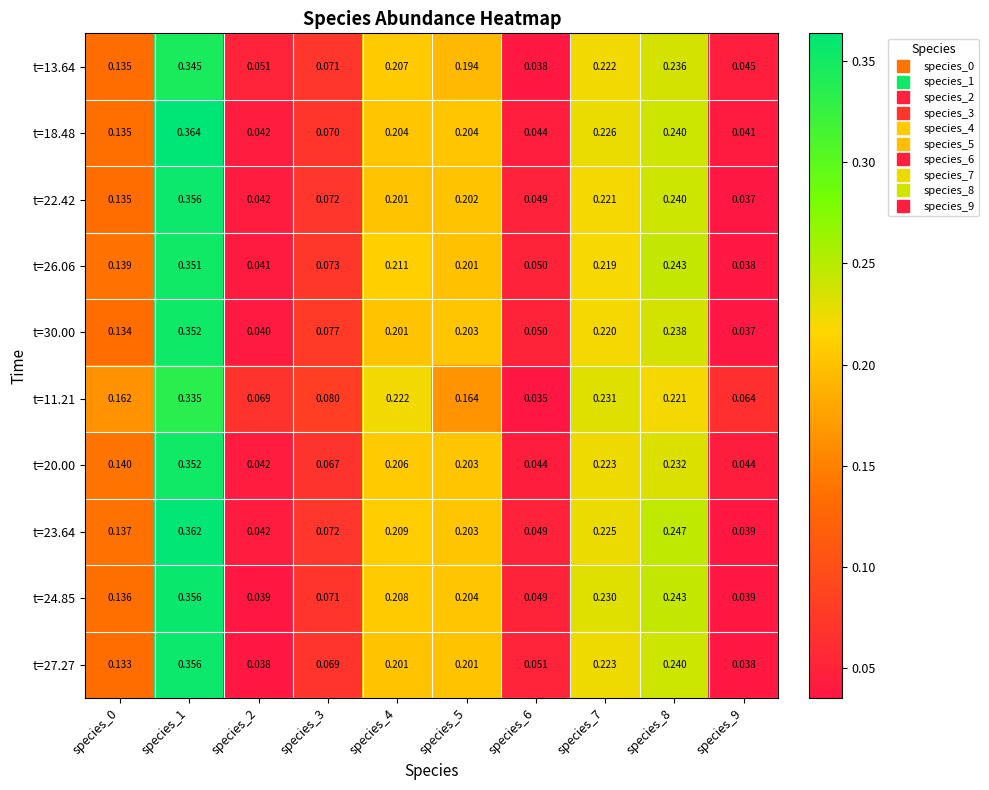

Is the value of t=30.00 at species_0 greater than the value of t=23.64 at species_8?

No